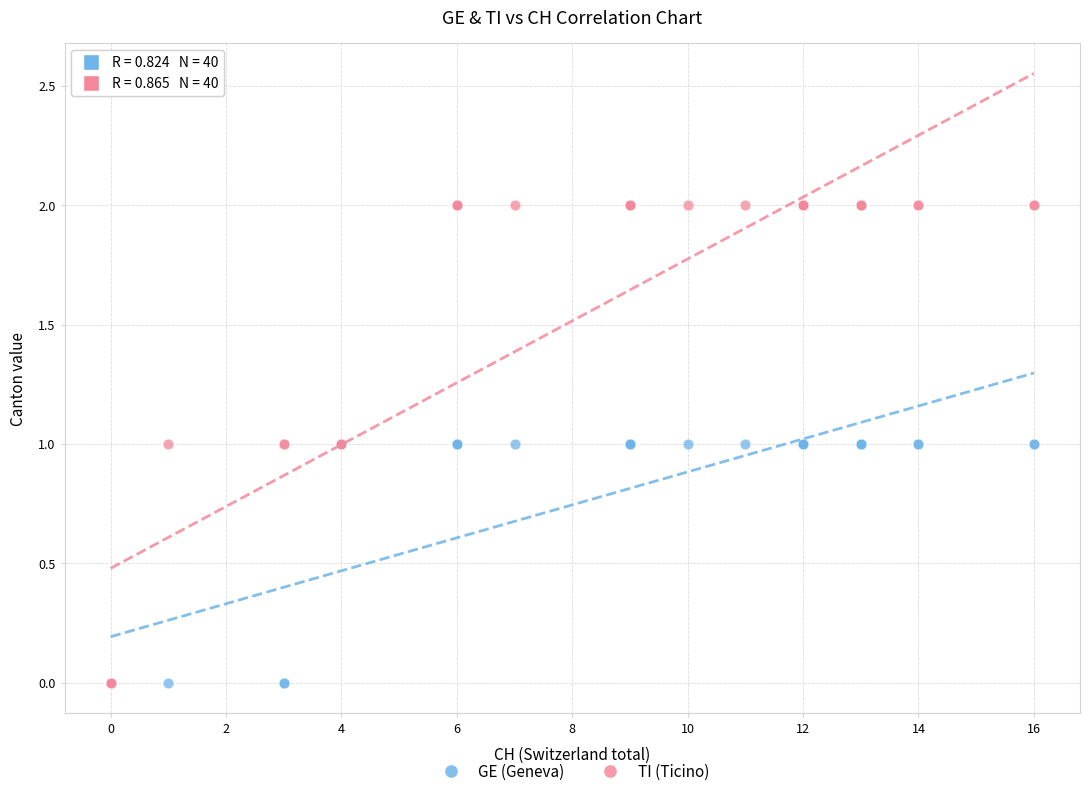

What are all the series names shown in the legend?

GE (Geneva), TI (Ticino)